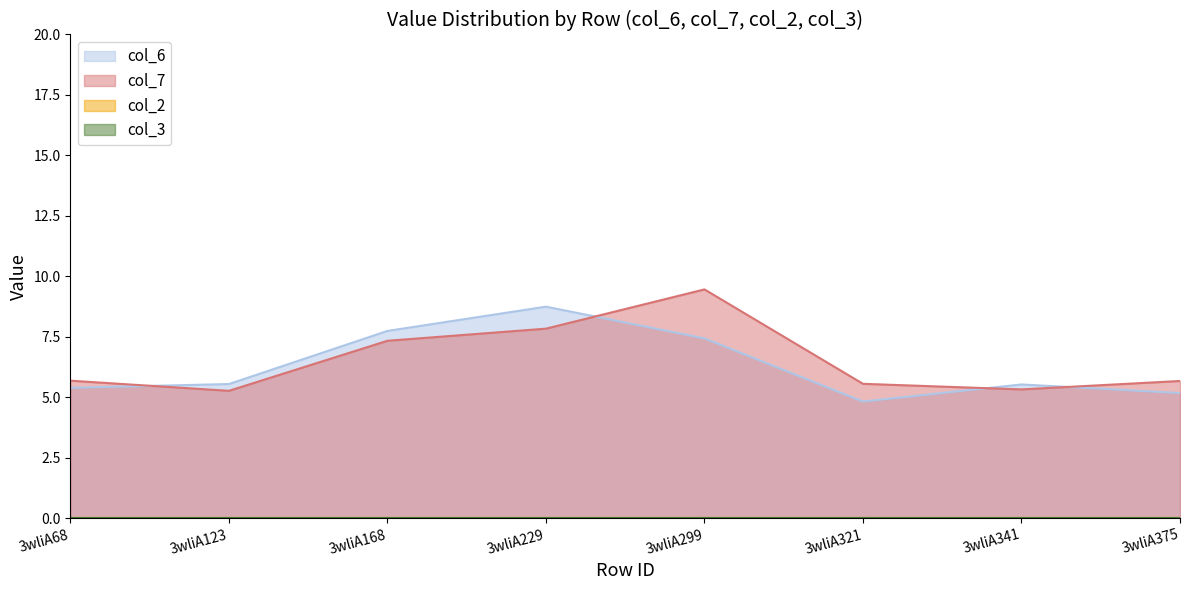

The value of col_7 at 3wliA168 is 7.3. True or false?

True